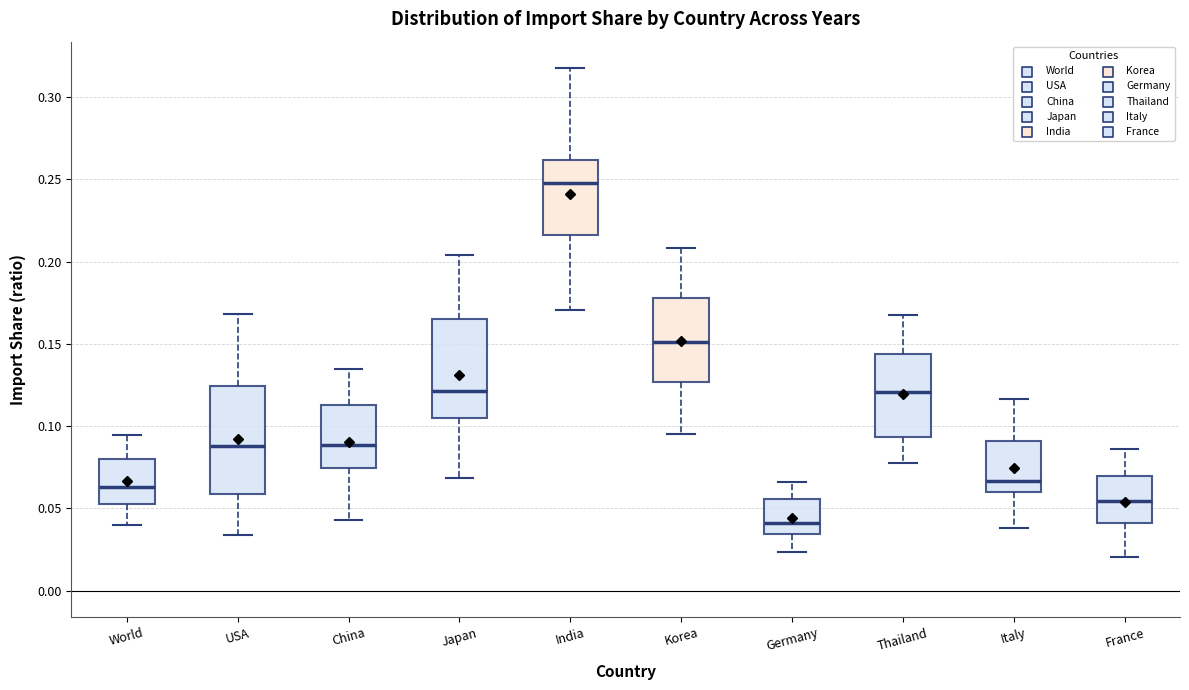

Reading left to right, transcribe this box plot: for each box, give where its median line is, the range the box spans, and where its two whiskers end, as read against the y-axis. The values are not printed on the chart, so give them approximately, as read against the axis.

World: median 0.065, box 0.050 to 0.080, whiskers 0.040 to 0.095
USA: median 0.090, box 0.060 to 0.125, whiskers 0.035 to 0.170
China: median 0.090, box 0.075 to 0.115, whiskers 0.045 to 0.135
Japan: median 0.120, box 0.105 to 0.165, whiskers 0.070 to 0.205
India: median 0.250, box 0.215 to 0.260, whiskers 0.170 to 0.320
Korea: median 0.150, box 0.125 to 0.180, whiskers 0.095 to 0.210
Germany: median 0.040, box 0.035 to 0.055, whiskers 0.025 to 0.065
Thailand: median 0.120, box 0.095 to 0.145, whiskers 0.080 to 0.170
Italy: median 0.065, box 0.060 to 0.090, whiskers 0.040 to 0.115
France: median 0.055, box 0.040 to 0.070, whiskers 0.020 to 0.085